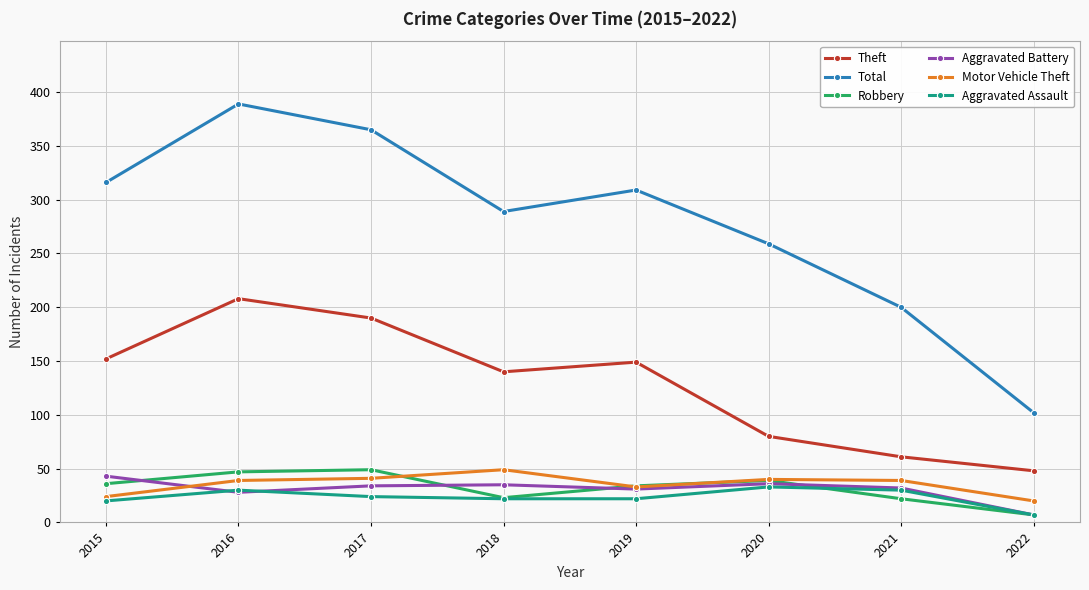

The value of Theft at 2019 is 66. True or false?

False